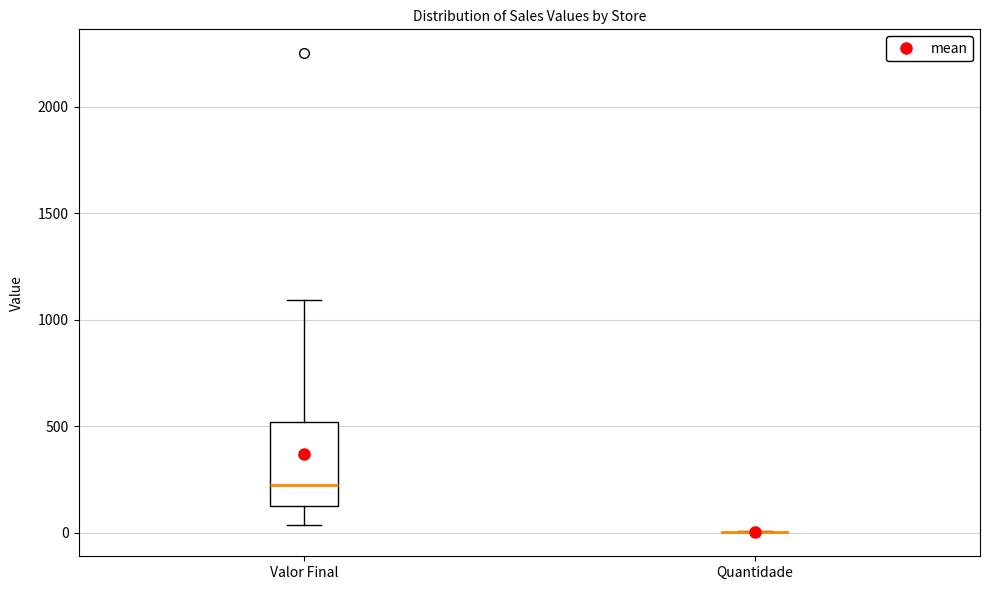

Comparing the boxes themselves (not the whiskers), which one is the tallest?

Valor Final